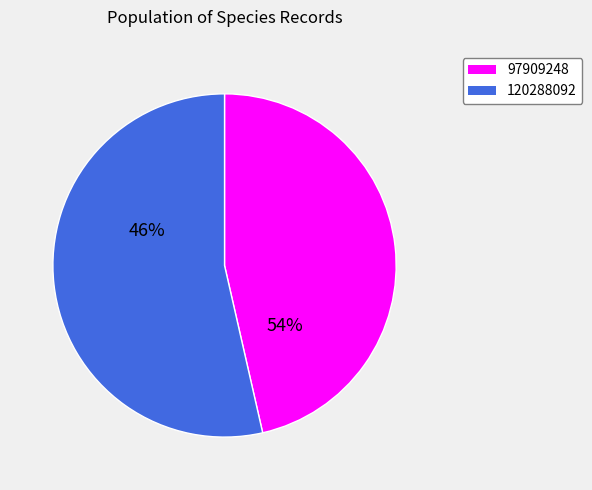

The 97909248 slice represents 46% of the pie. True or false?

True